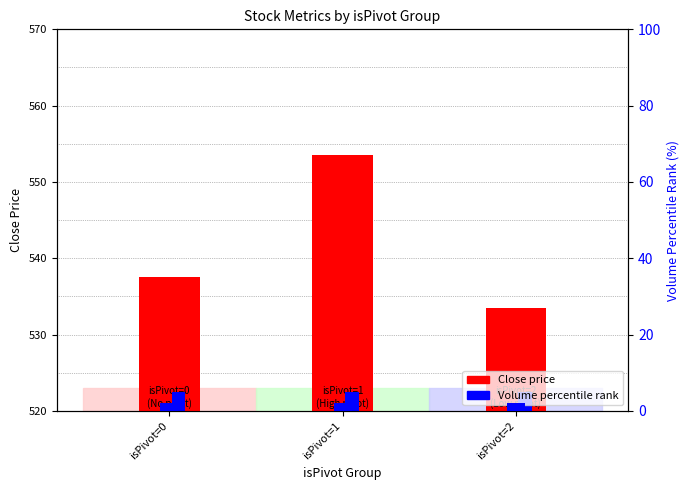

What is the difference between the maximum and minimum values in the Close series?

20.1